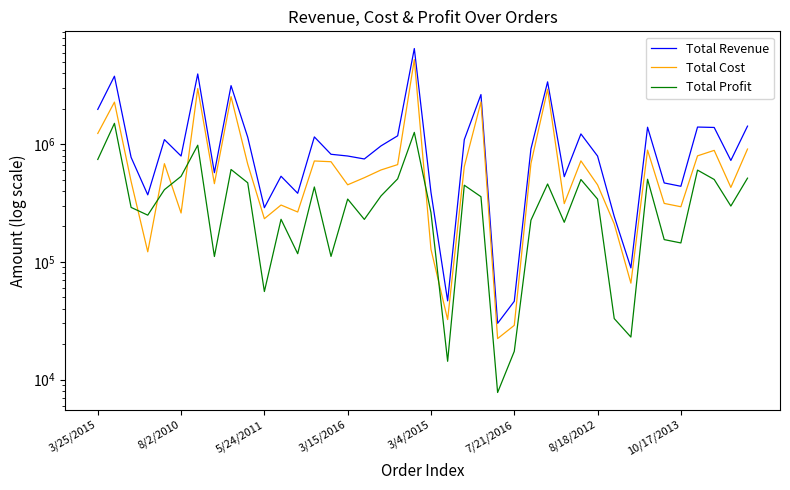

True or false: Total Revenue and Total Profit intersect in this chart.

False